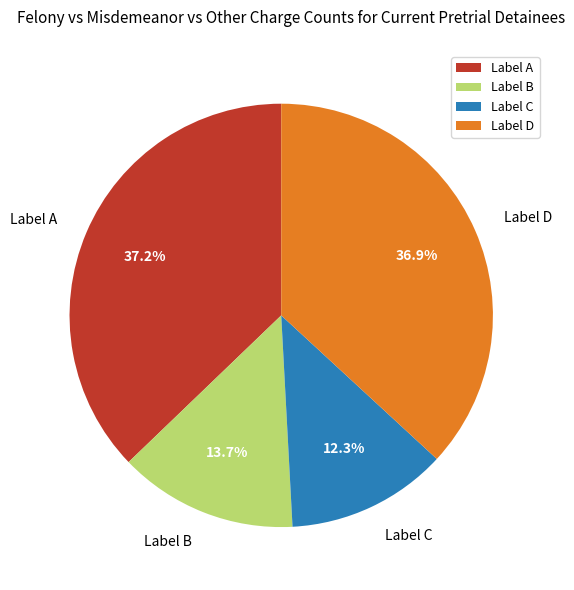

How many segments does this pie chart have?

4